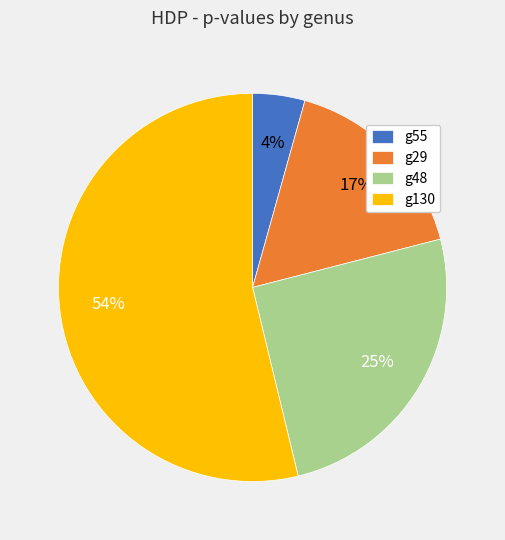

To the nearest percent, what percentage of the pie is g130?

54%